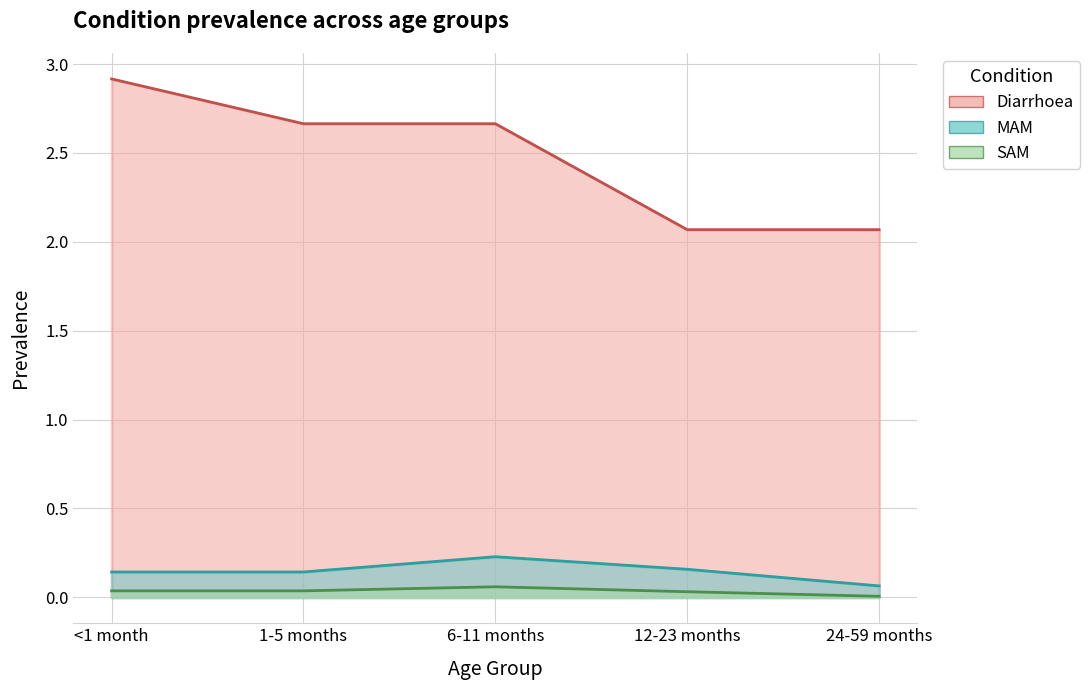

Which series has the widest spread of values?

Diarrhoea